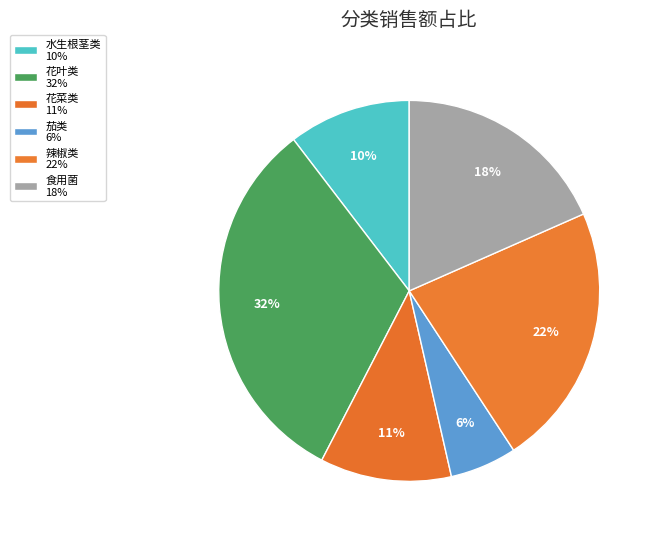

Which slice is the largest?

花叶类